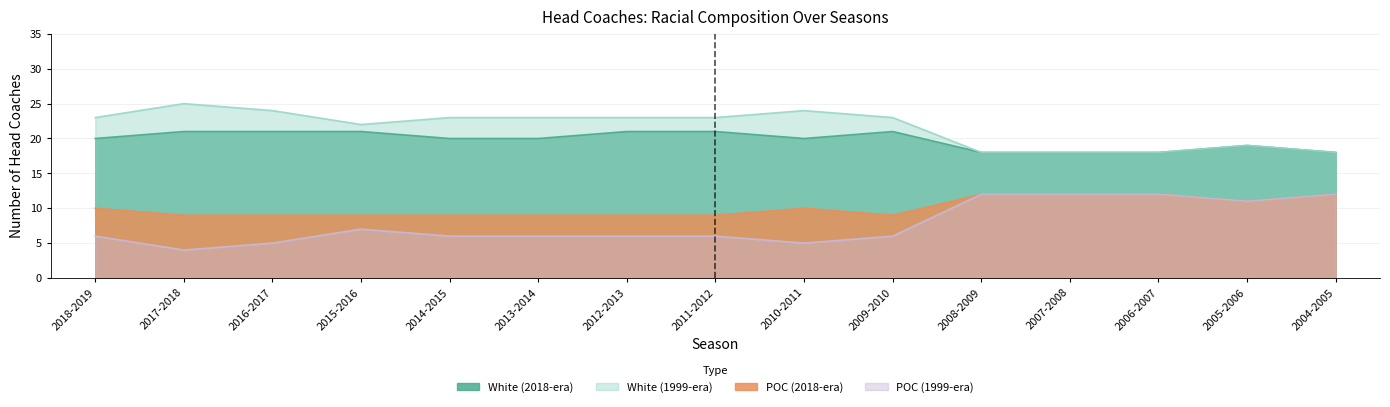

What is the label of the 10th point from the left?

2009-2010